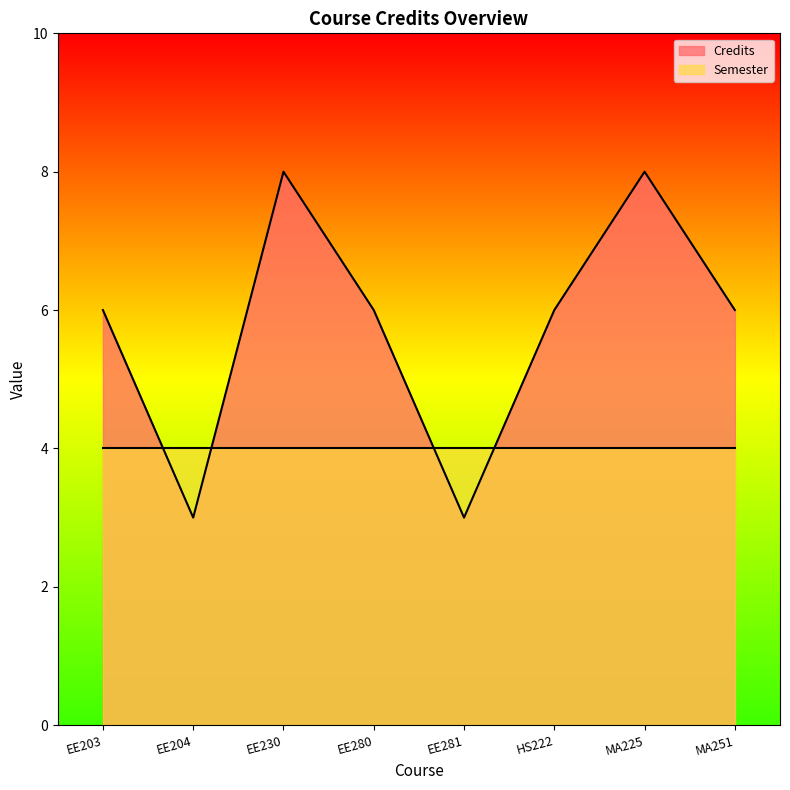

At which label is the value closest to 5?

EE203